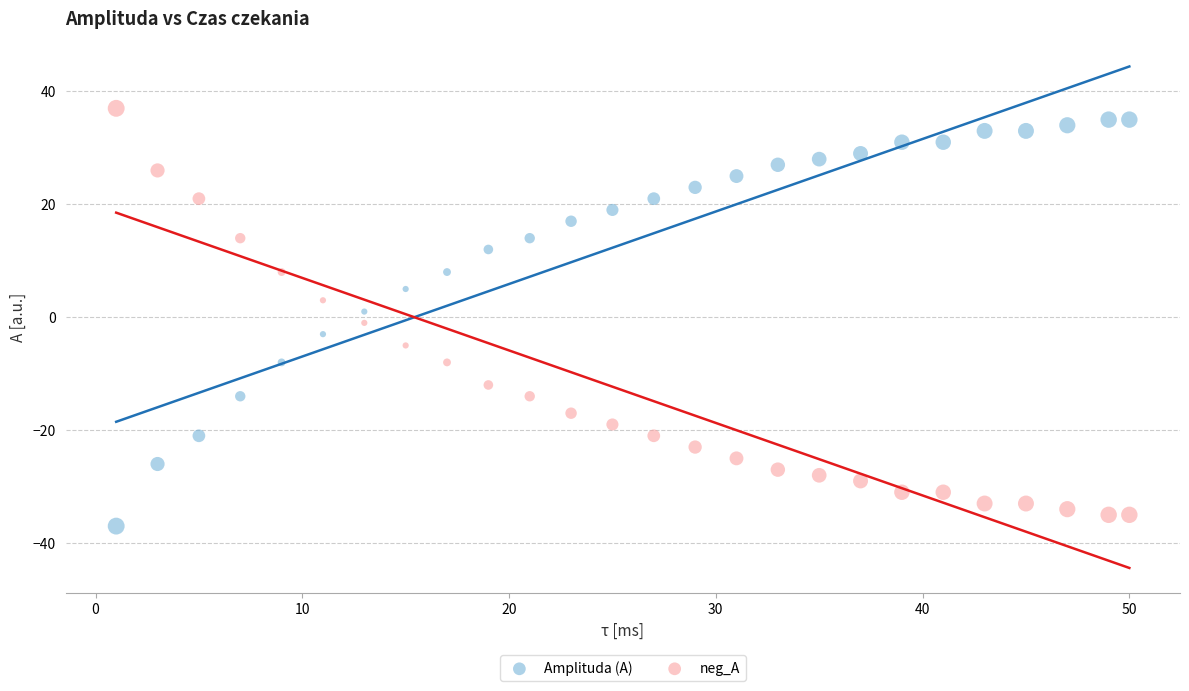

What is the X range (max minus min) for the scatter plot?

49